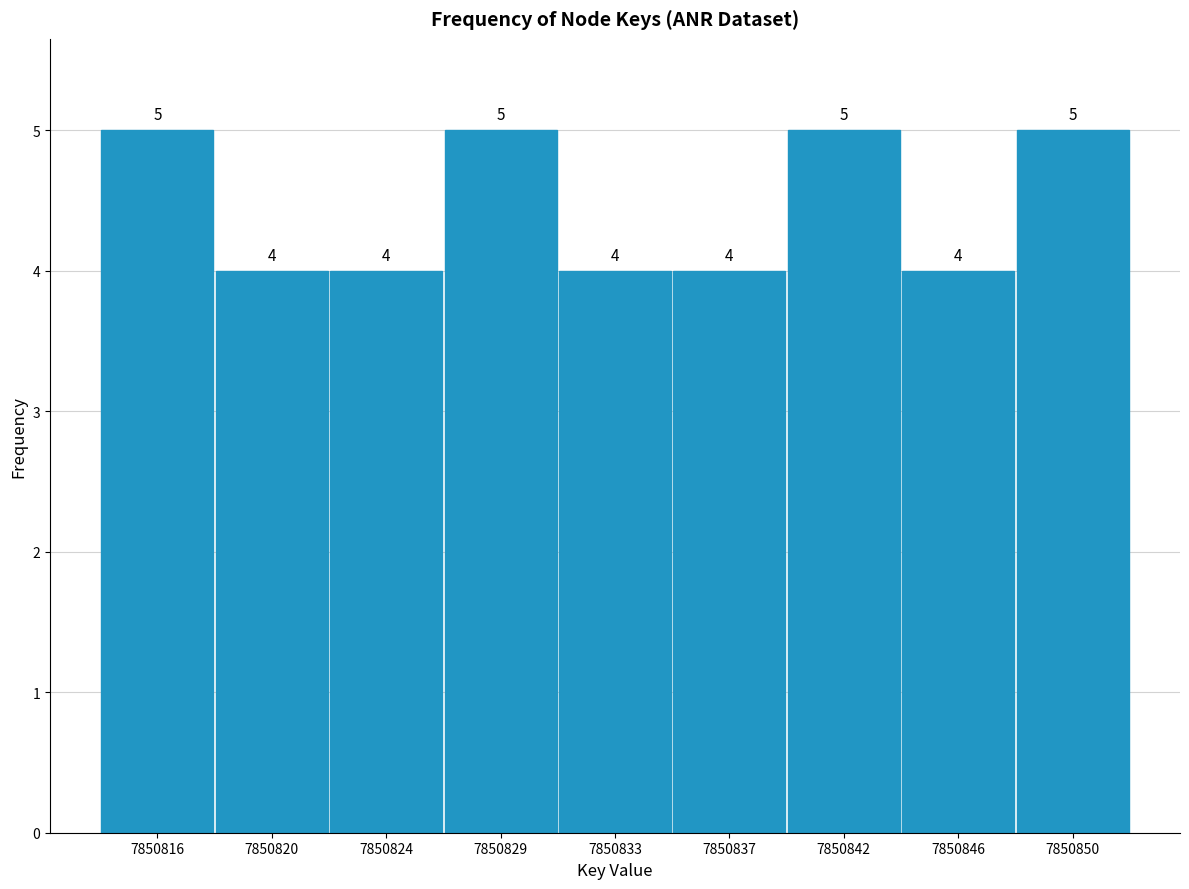

Reading left to right, list all the values displayed in this chart.

5	4	4	5	4	4	5	4	5